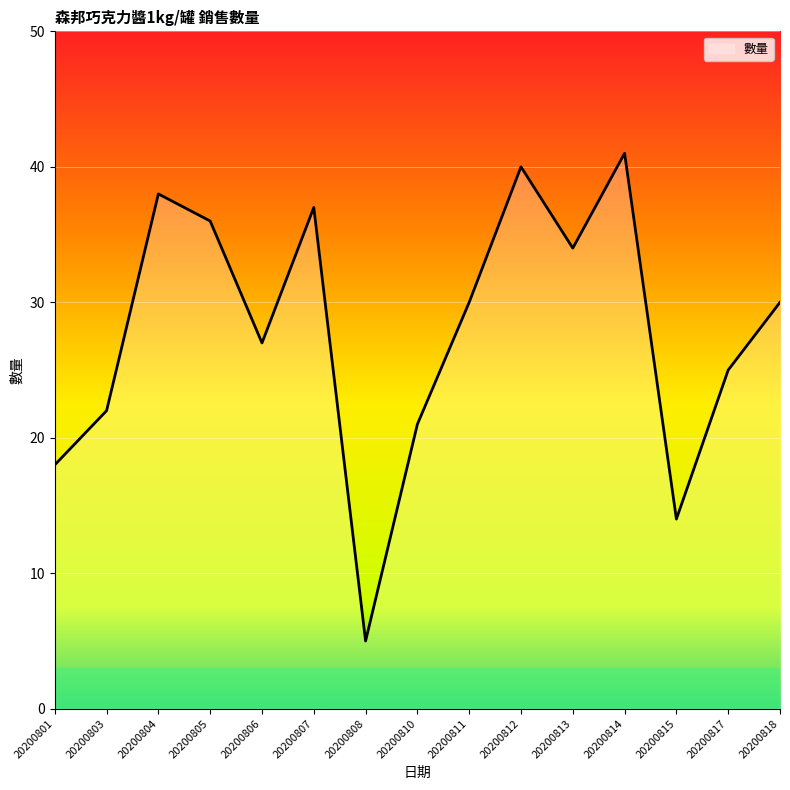

What is the ratio of the value at 20200806 to the value at 20200808?

5.4